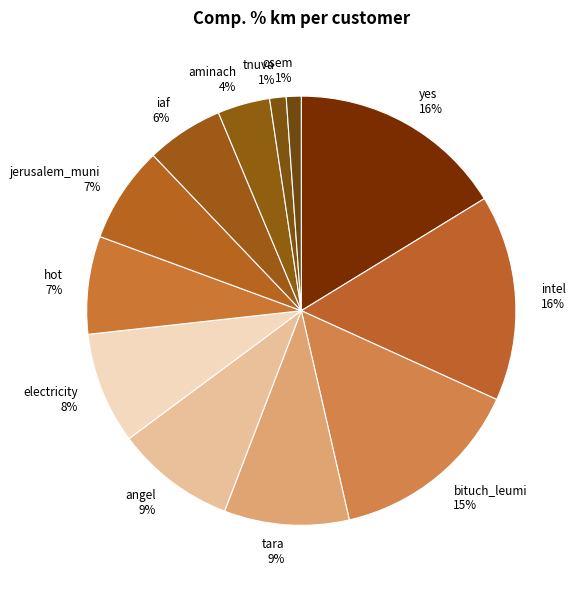

Combined, do angel and electricity account for over 50%?

No